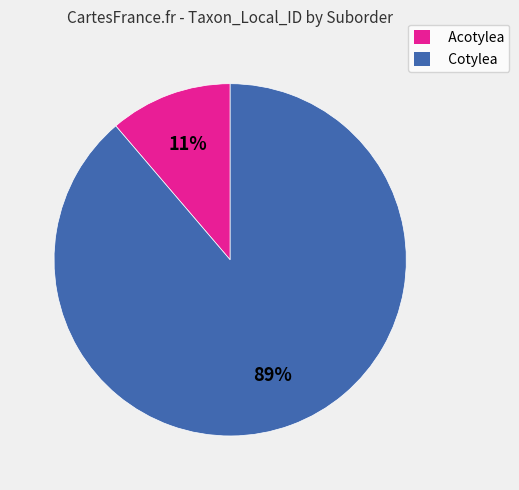

Which has a higher value, Cotylea or Acotylea?

Cotylea